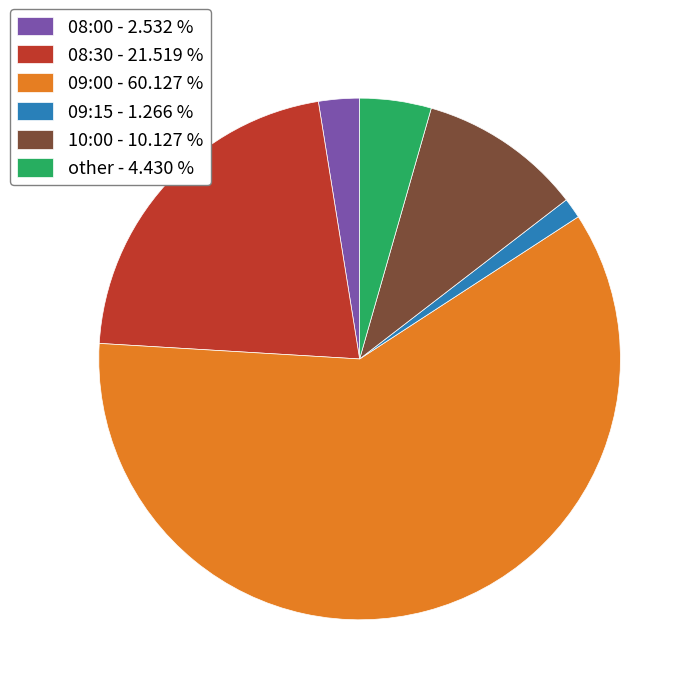

Is it true that other is 4% of the pie?

True